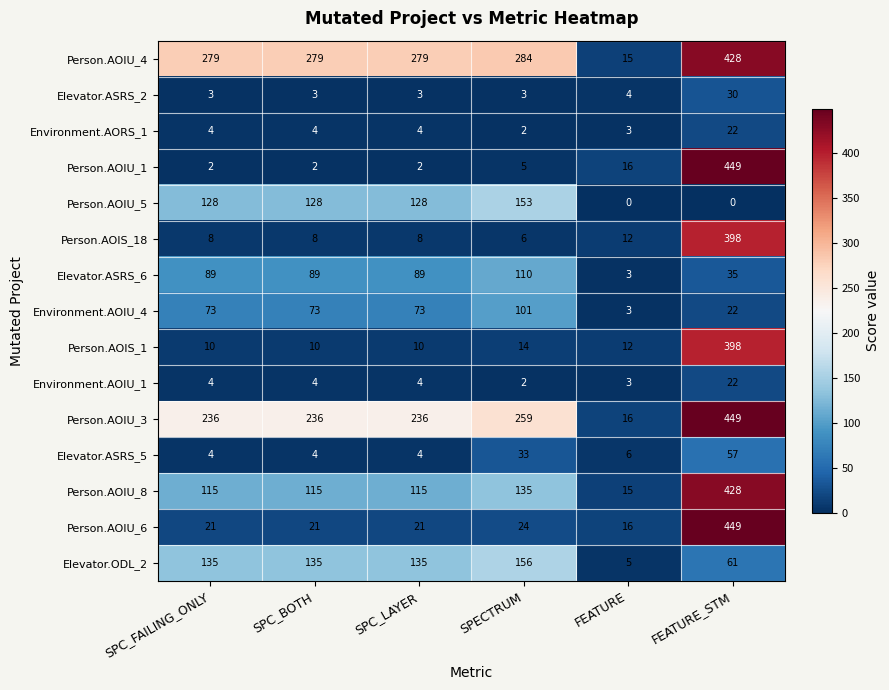

The Person.AOIU_3 series shows 236 at SPC_BOTH. True or false?

True